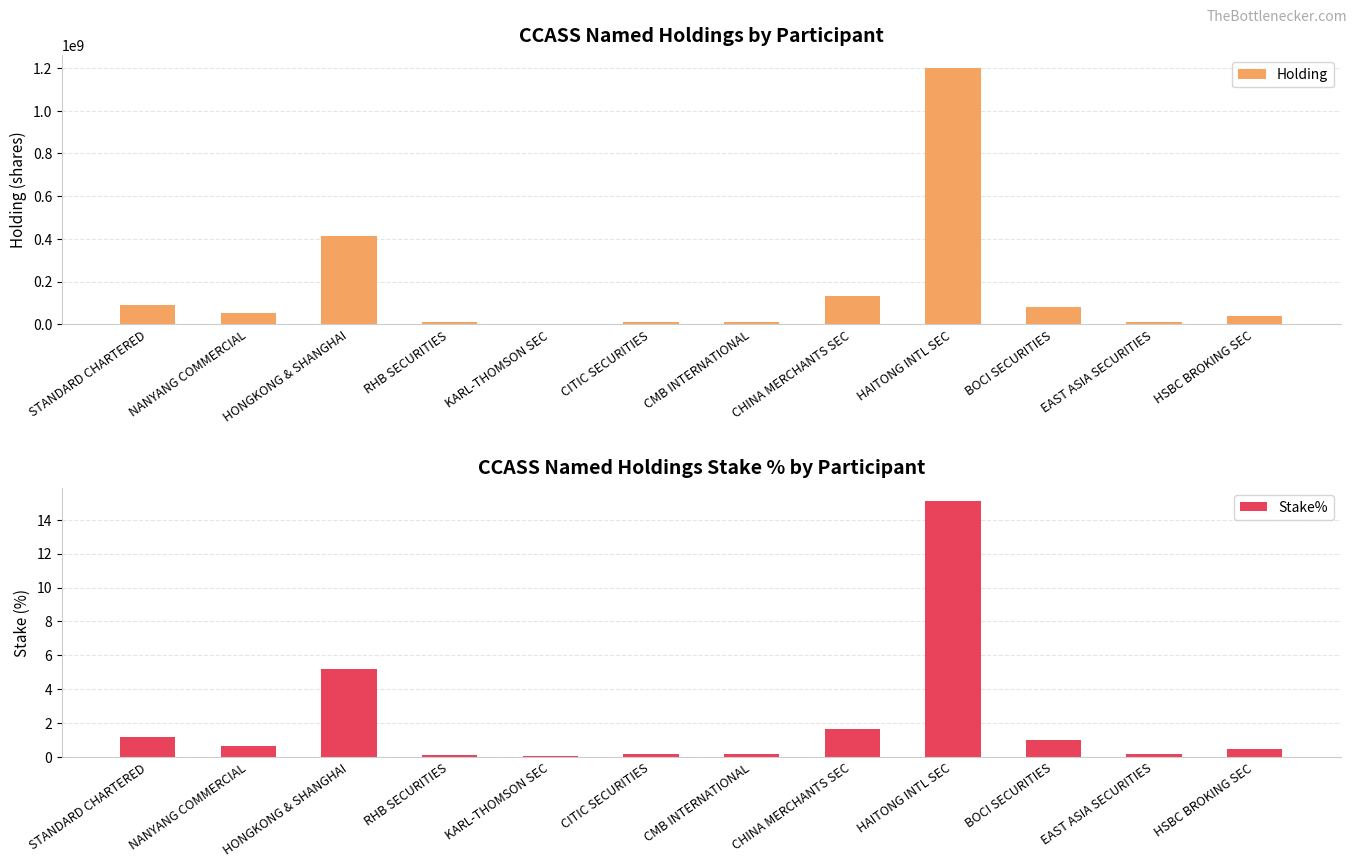

Which series has the largest range (max minus min)?

Holding